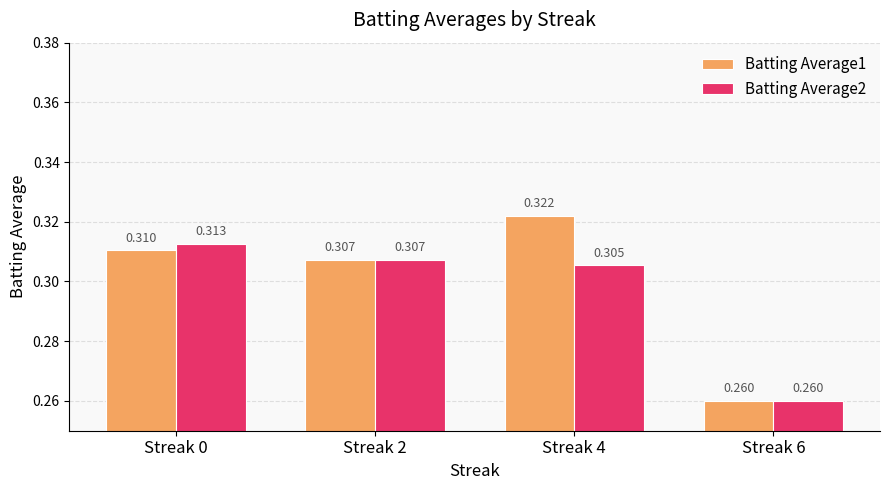

The value of Batting Average1 at Streak 6 is 0.1. True or false?

False